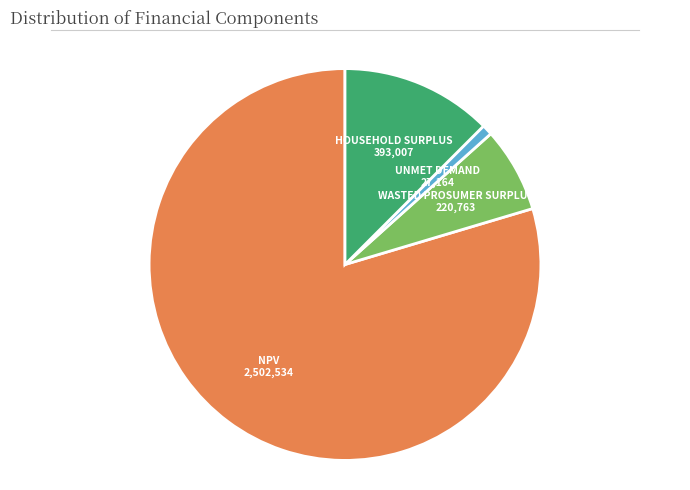

Is there a majority slice in this chart?

Yes